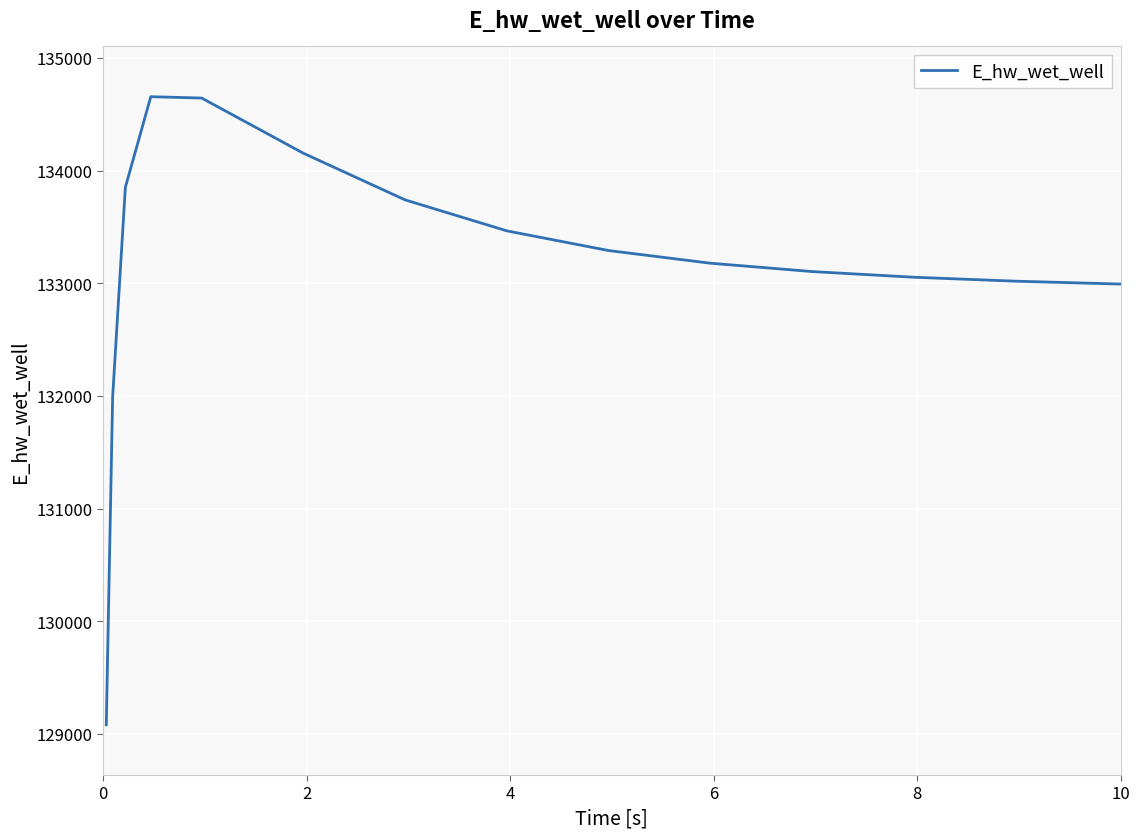

What is the sum of all values?

1997214.3